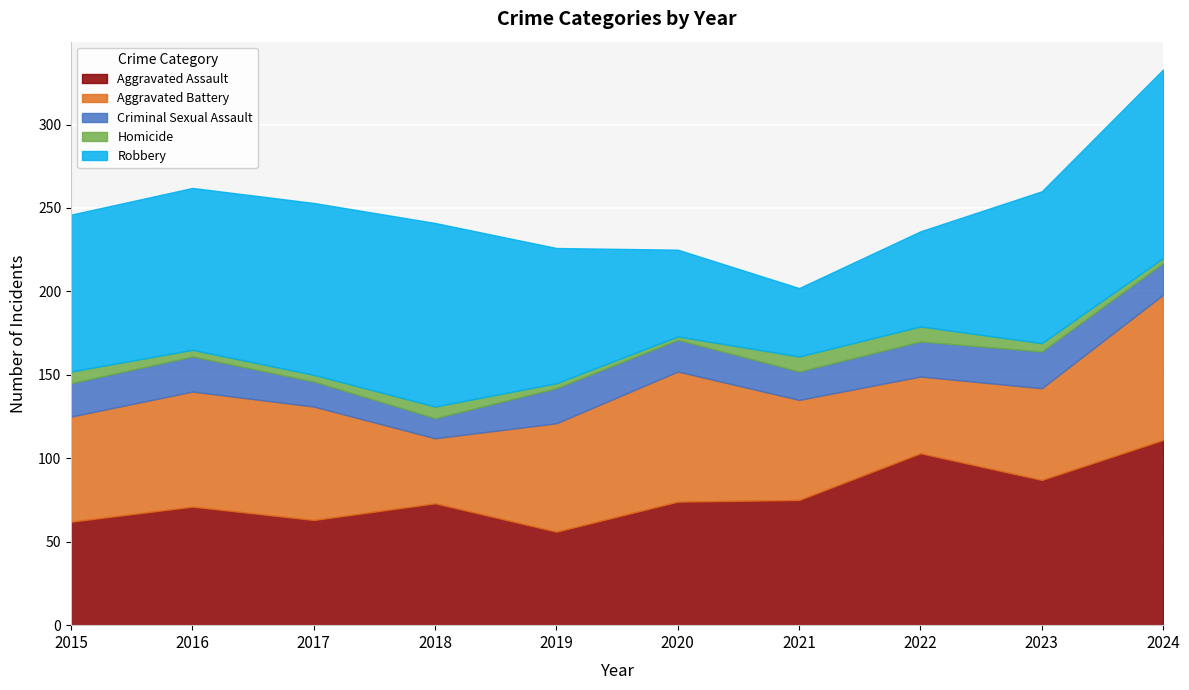

At which category is the sum across all series the highest?

2024